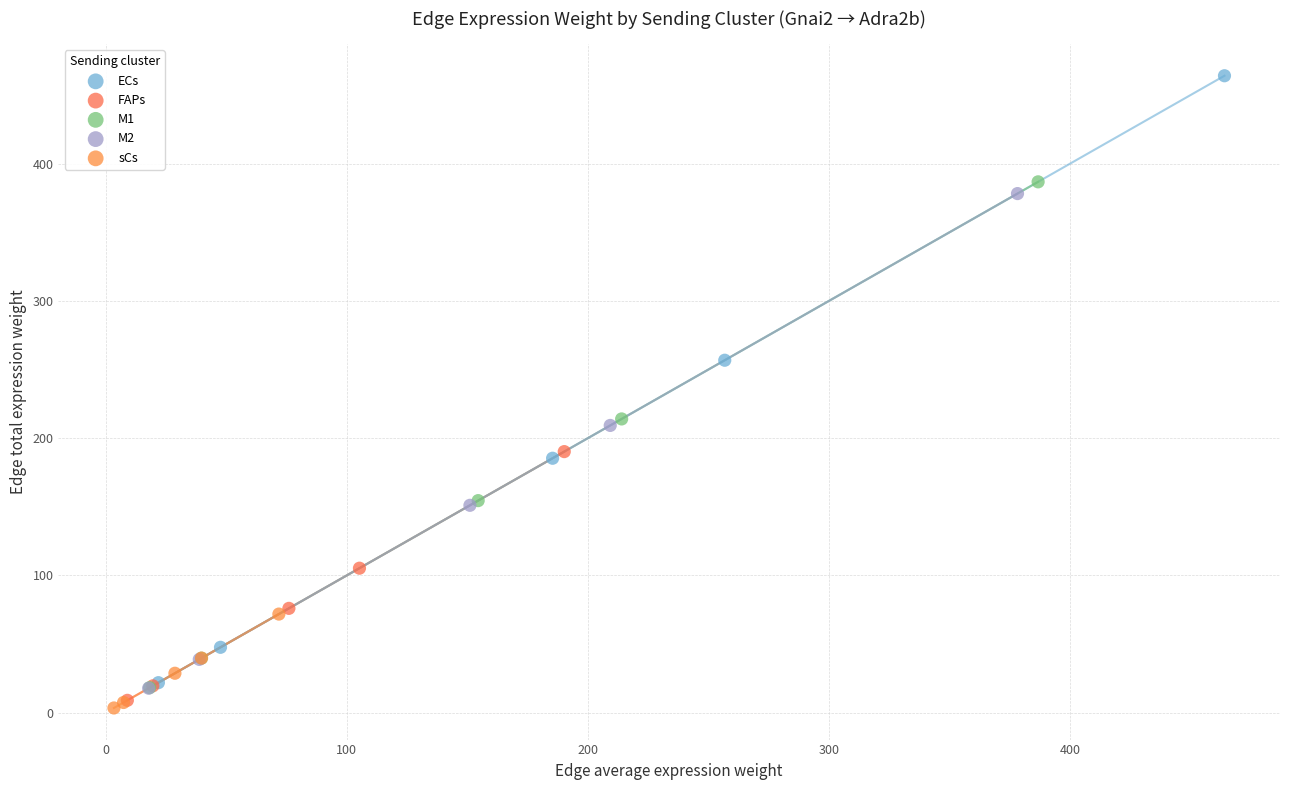

What are all the series names shown in the legend?

ECs, FAPs, M1, M2, sCs